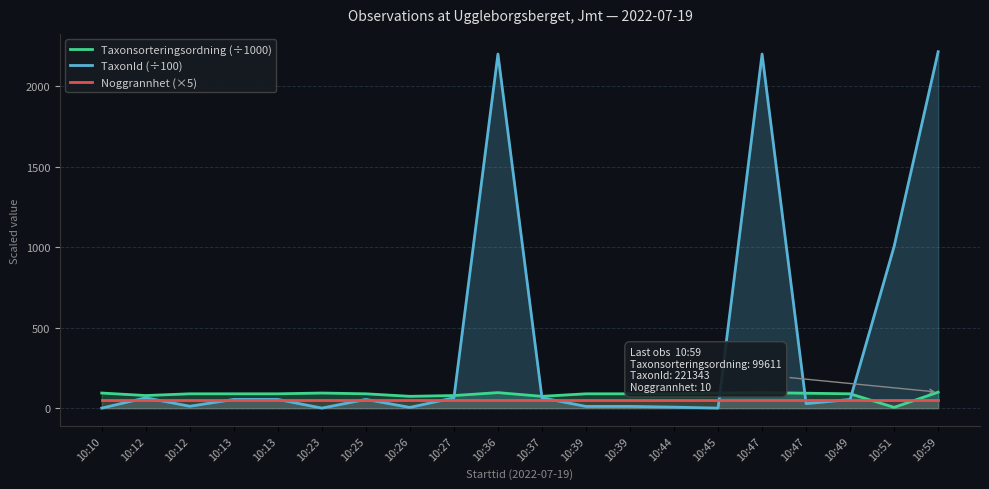

What is the average value of the TaxonId (÷100) series?

405.2